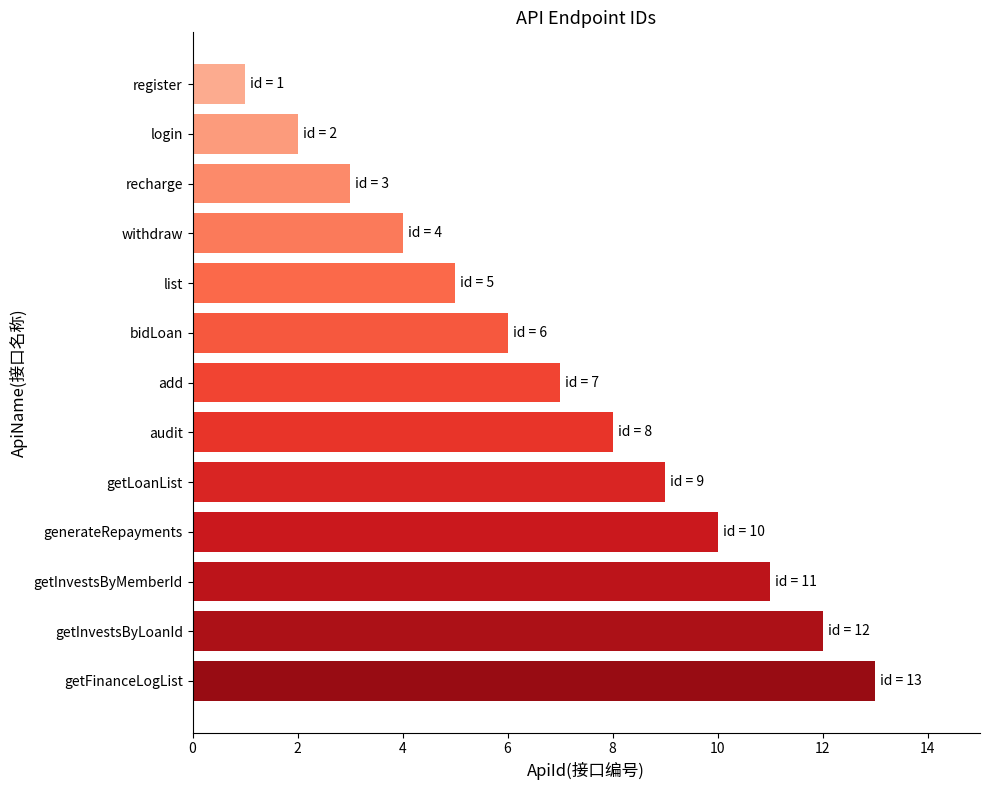

How many data points does each series have?

13